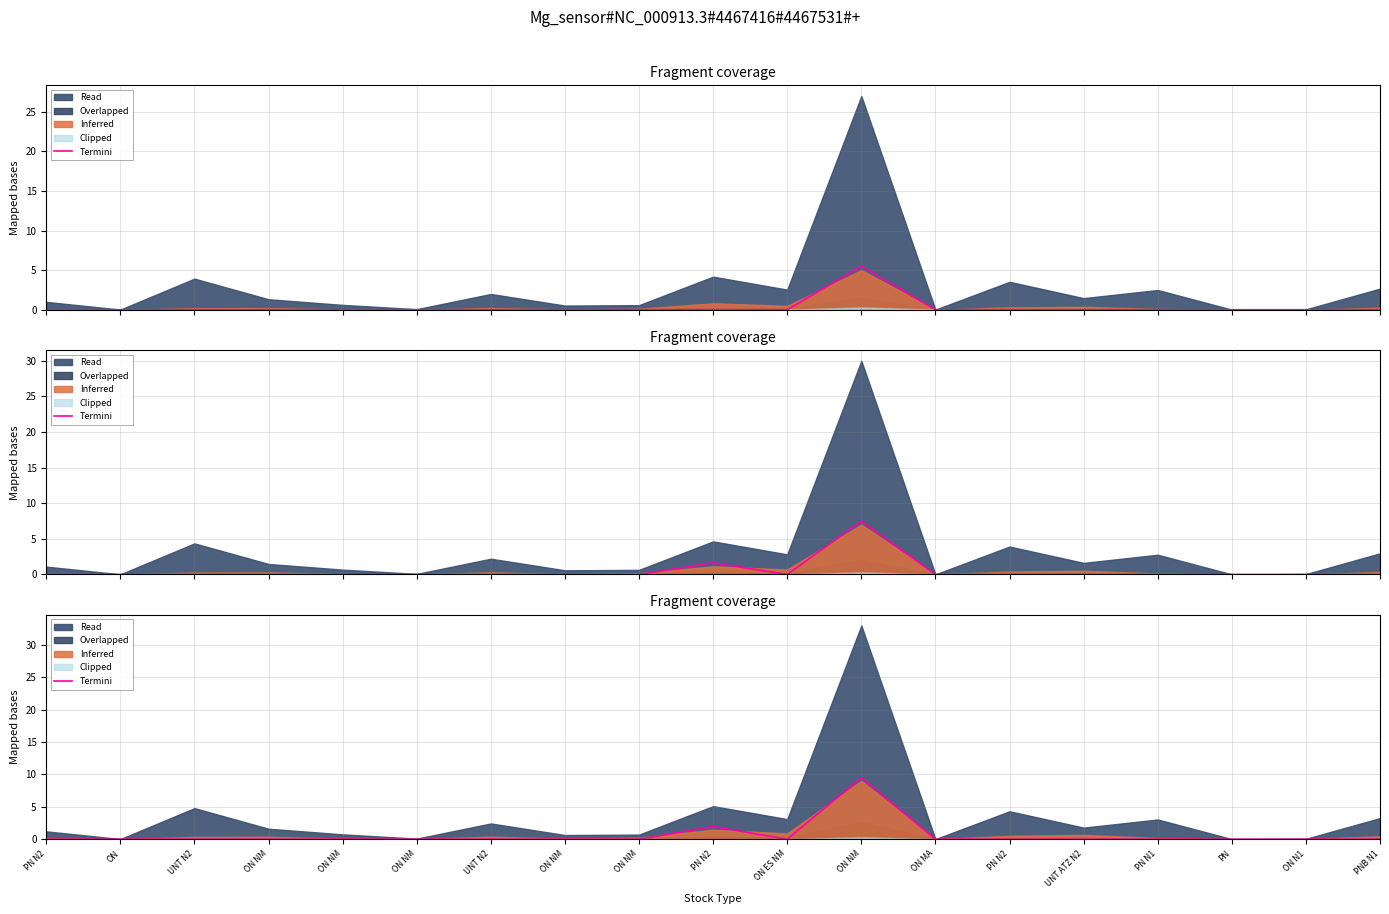

Reading left to right, what are all the values shown in this chart?

0.0	0.0	0.0	0.0	0.0	0.0	0.0	0.0	0.0	2.0	0.0	9.5	0.0	0.0	0.0	0.0	0.0	0.0	0.0